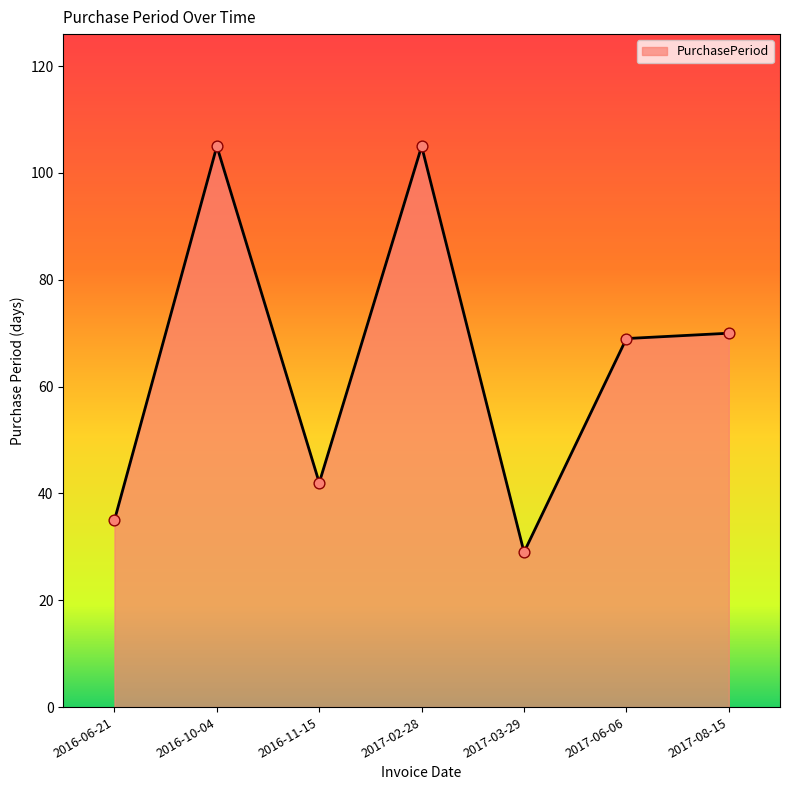

Which has a higher value, 2017-02-28 or 2016-11-15?

2017-02-28